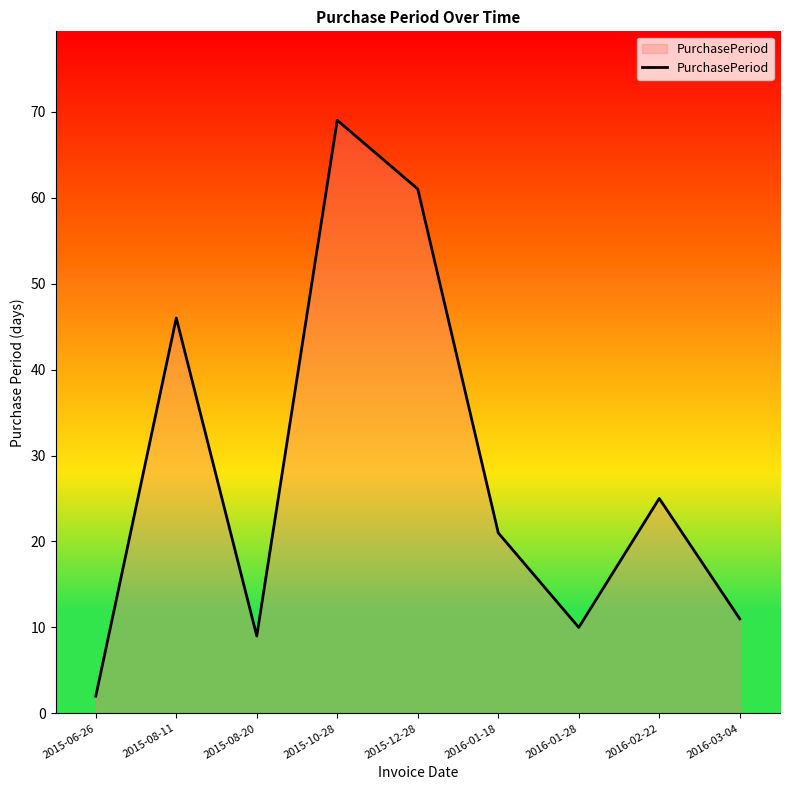

What is the difference between the second highest and minimum values?

59